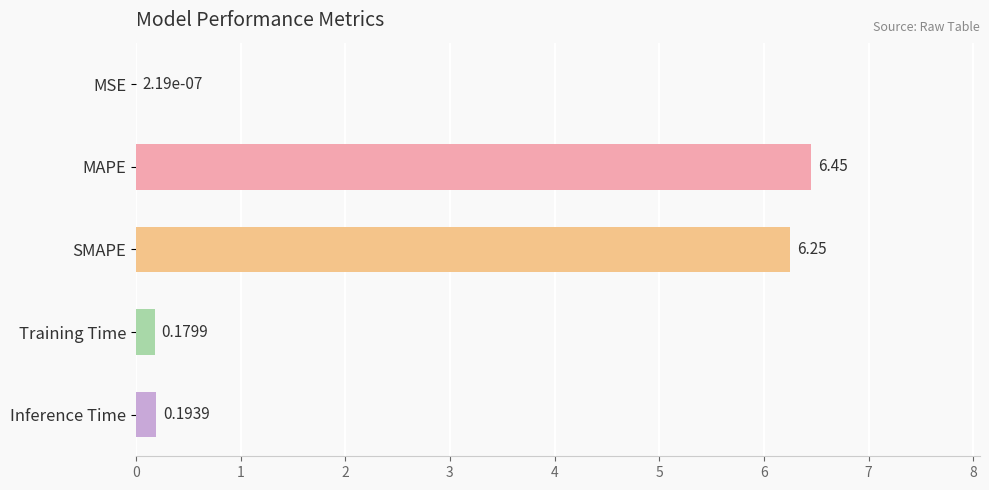

At which label is the value closest to 3?

Inference Time